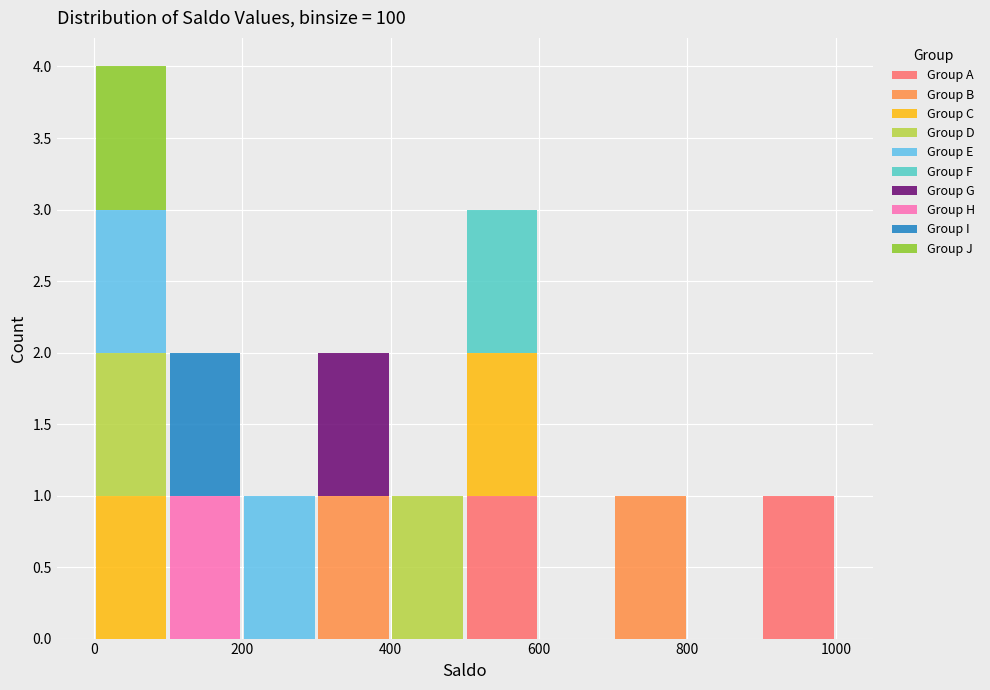

Reading left to right, transcribe this chart: for each stacked bar, give the range it covers on the x-axis and its total height. The values are not printed on the chart, so give them approximately, as read against the axis.

0 to 100: 4
100 to 200: 2
200 to 300: 1
300 to 400: 2
400 to 500: 1
500 to 600: 3
600 to 700: 0
700 to 800: 1
800 to 900: 0
900 to 1000: 1